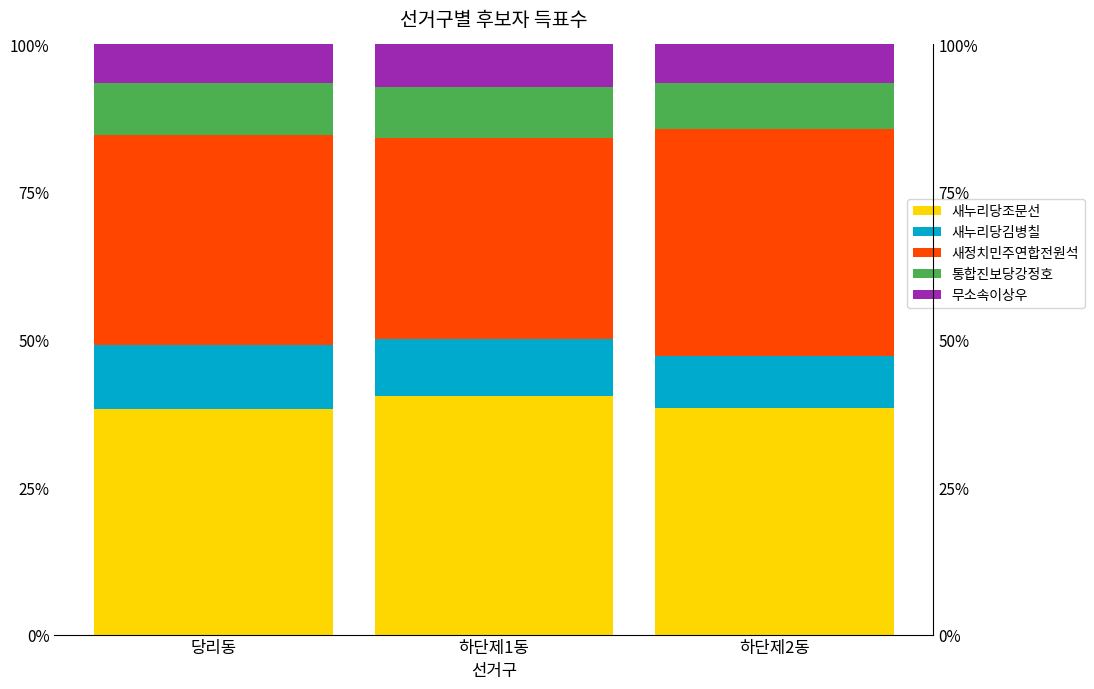

What is the difference between the second highest and minimum values in the 새누리당조문선 series?

0.2